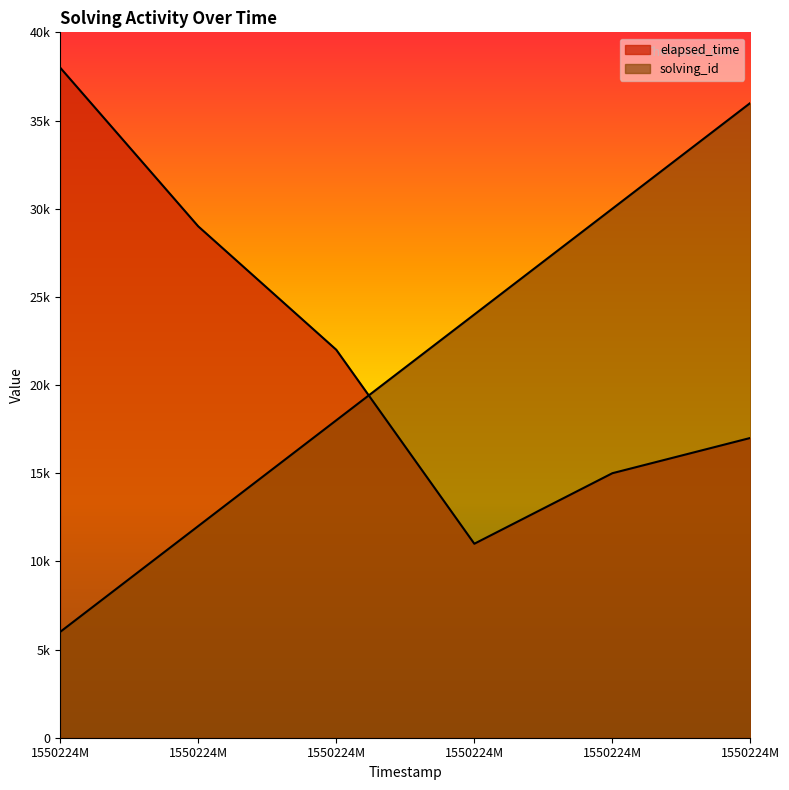

Does the chart display data point markers on the line(s)?

No